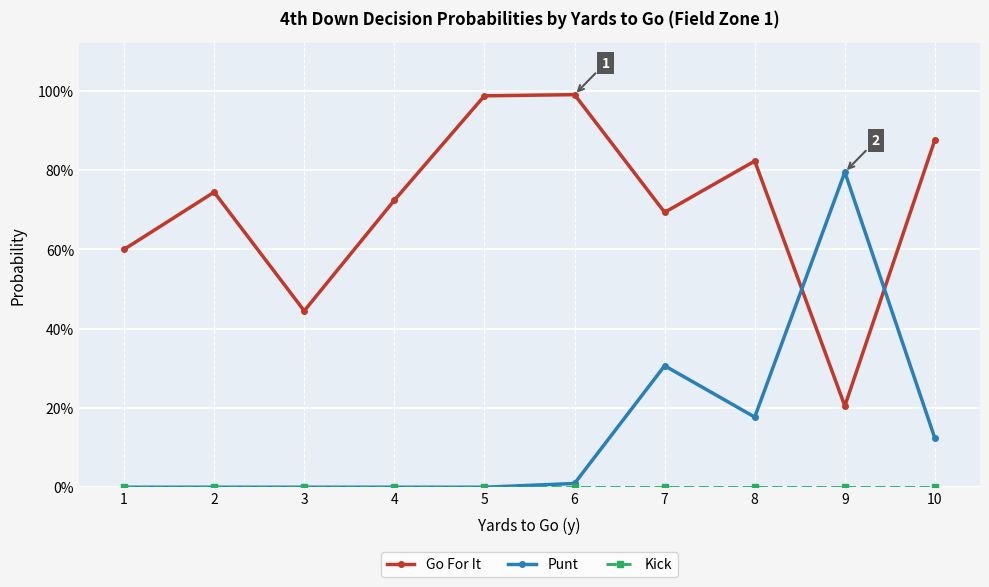

Is this an area chart (filled region under the line)?

No